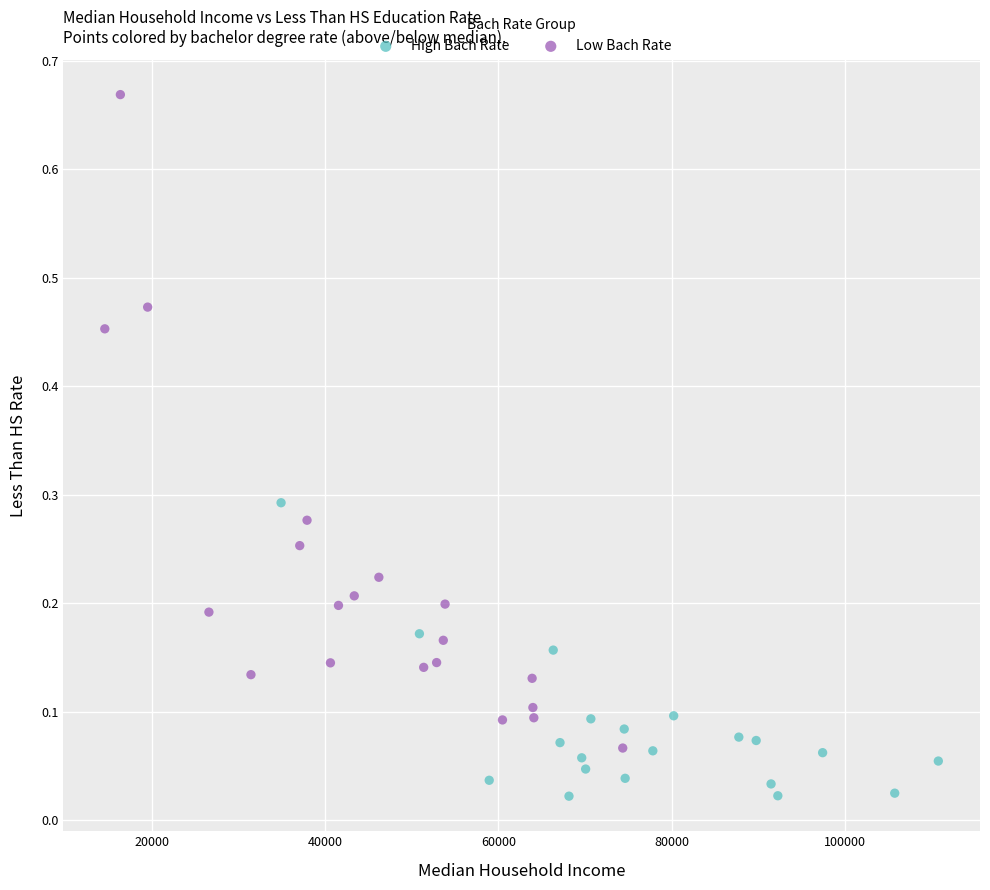

Which series has the largest Y range (max minus min)?

Low Bach Rate